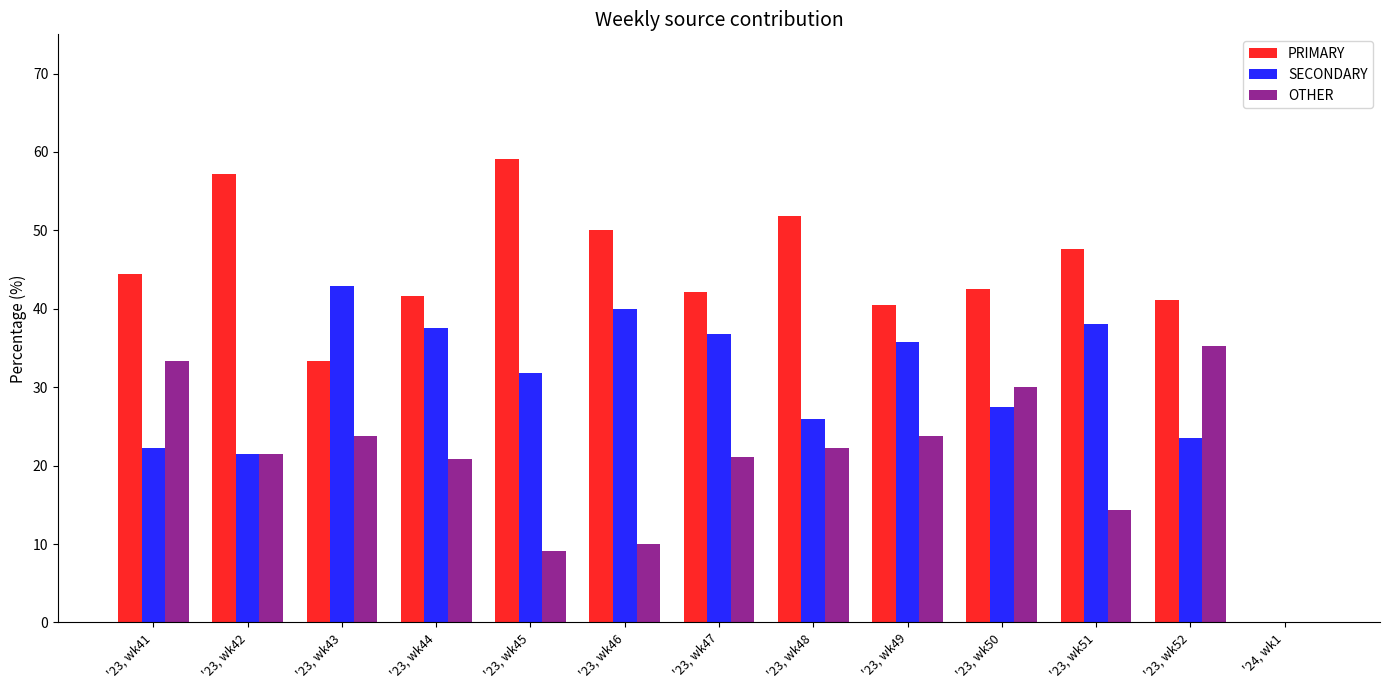

Between '23, wk43 and '23, wk45, which series saw the biggest shift?

PRIMARY